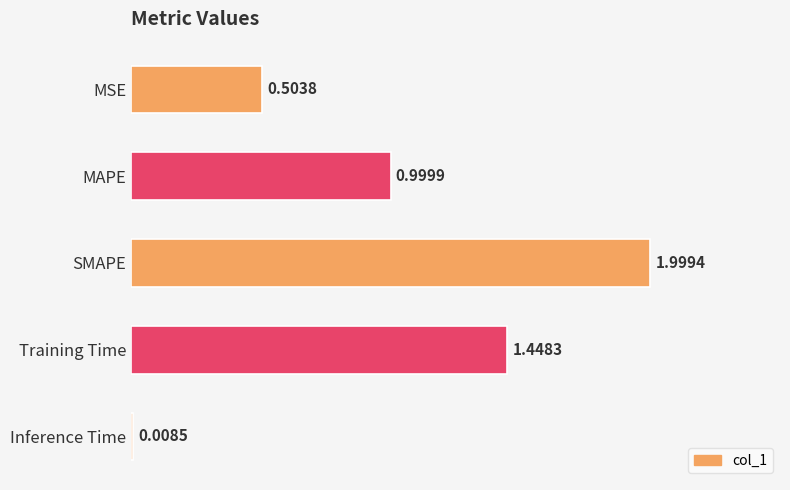

What is the label of the 2nd bar from the top?

MAPE